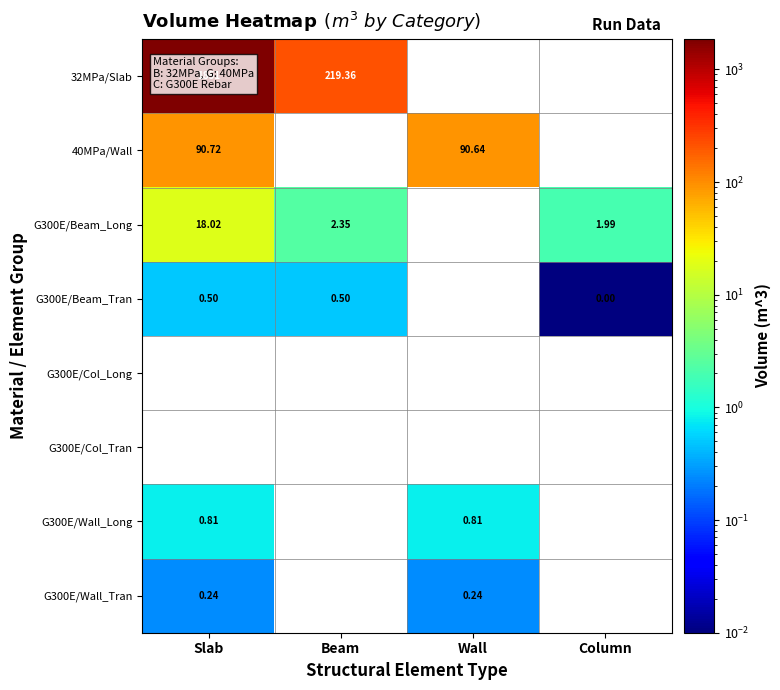

Is the value of G300E/Beam_Long at Beam greater than the value of G300E/Wall_Long at Slab?

Yes